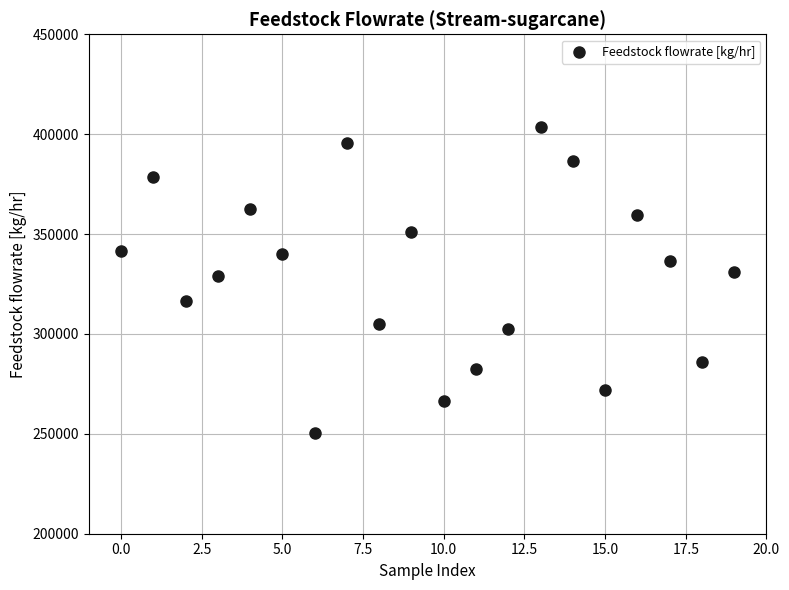

What is the range of Y values (max minus min)?

153311.1